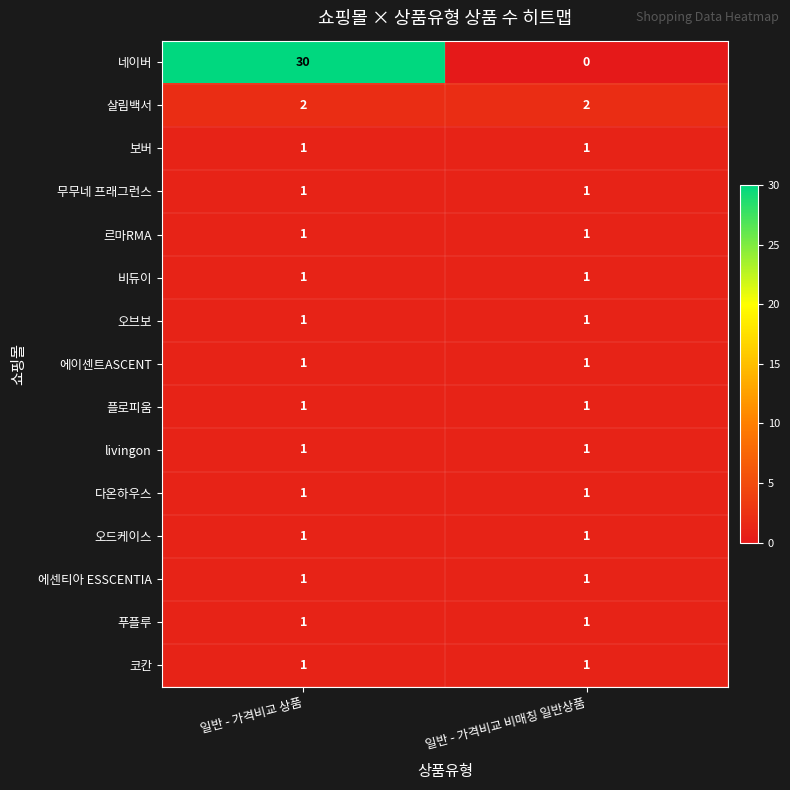

What is the sum of the 네이버 values at 일반 - 가격비교 상품 and 일반 - 가격비교 비매칭 일반상품?

30